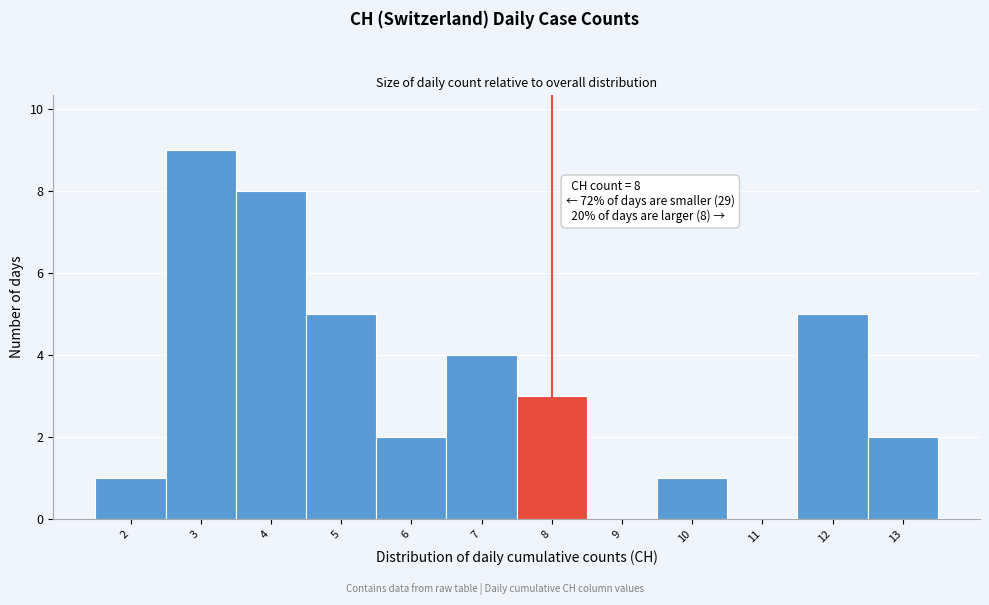

Which range on the x-axis has the tallest bar?

2.5 to 3.5